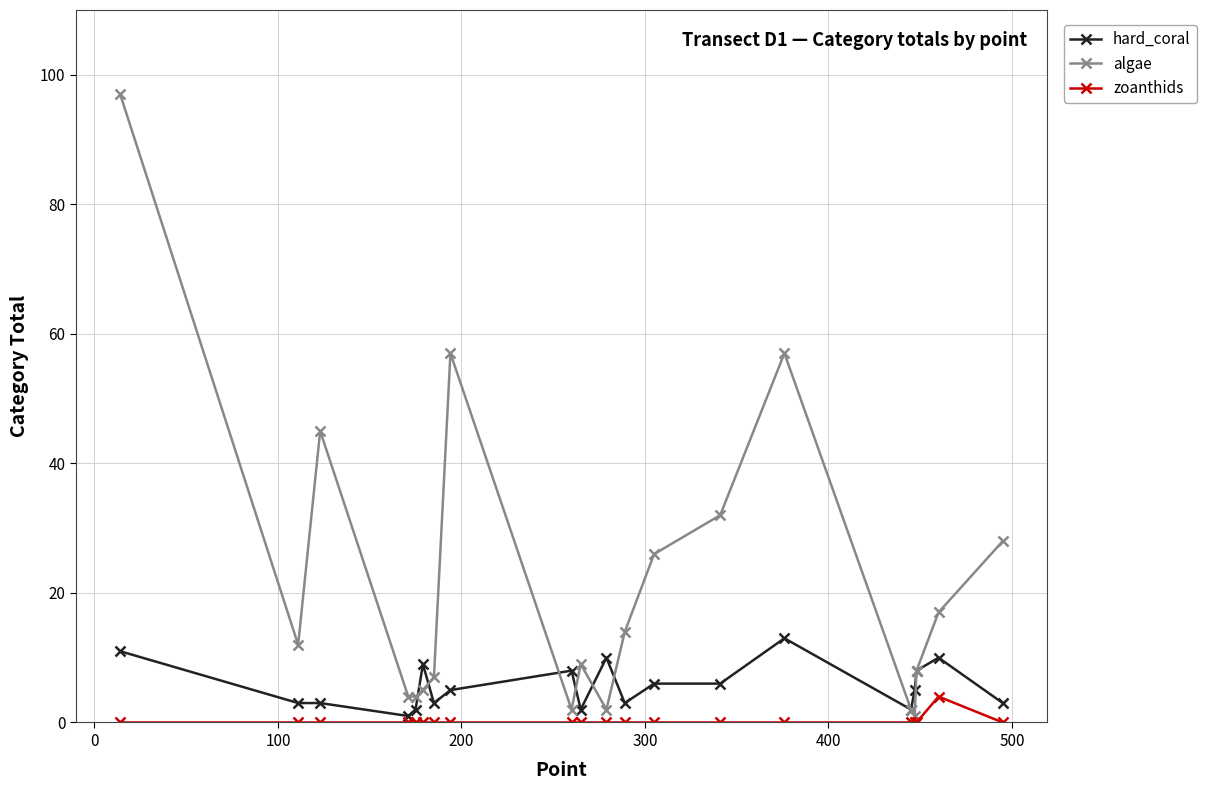

True or false: algae has more than 0 points higher than both neighbors.

True